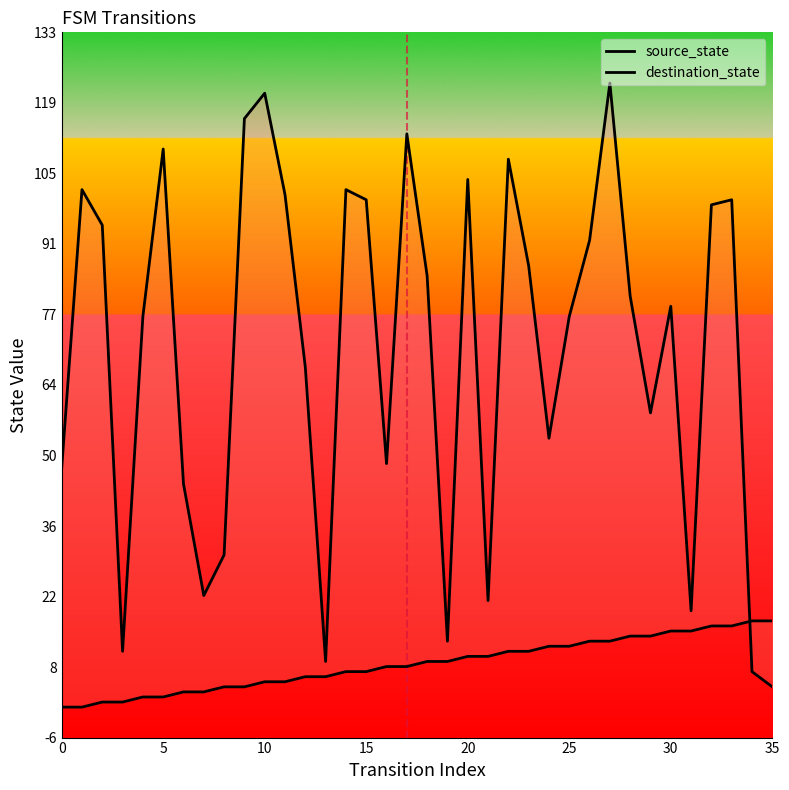

What is the total value across all series at 13?

15